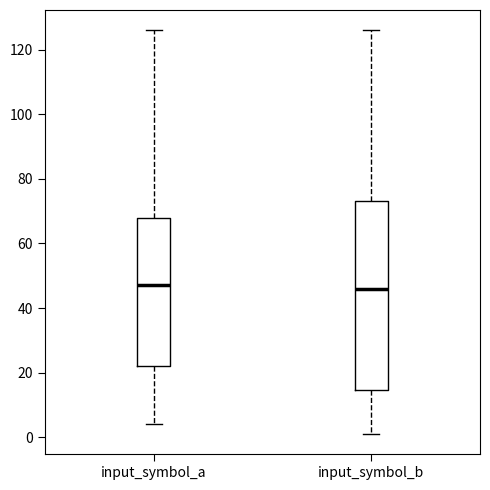

Where does the median line of the box for input_symbol_b sit on the y-axis? The values are not printed on the chart, so give them approximately, as read against the axis.

46